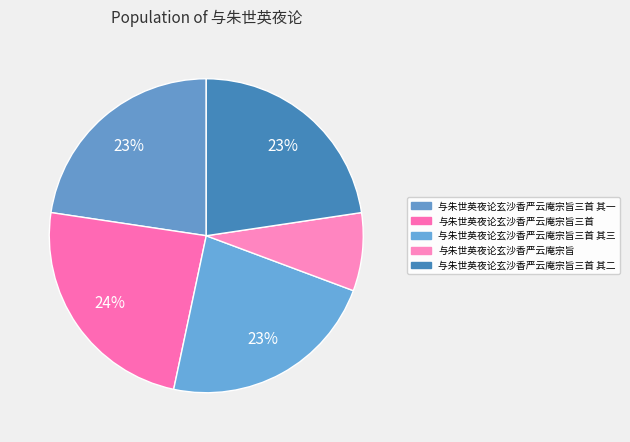

To the nearest percent, what is the combined percentage of 与朱世英夜论玄沙香严云庵宗旨三首 其二 and 与朱世英夜论玄沙香严云庵宗旨三首?

47%